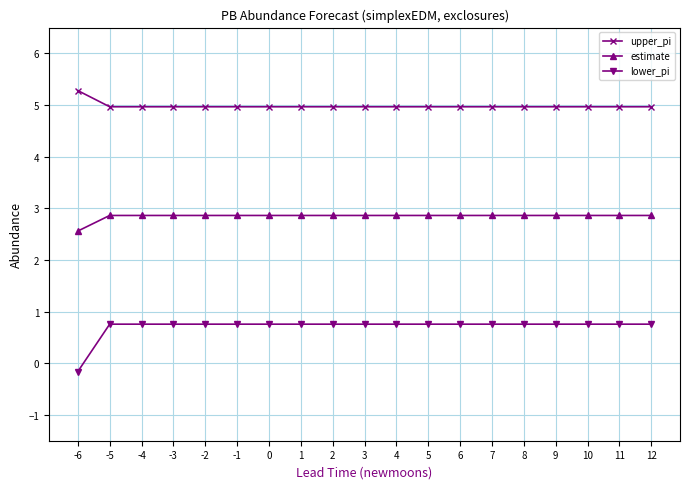

Where does the lower_pi series first go above 0?

-5